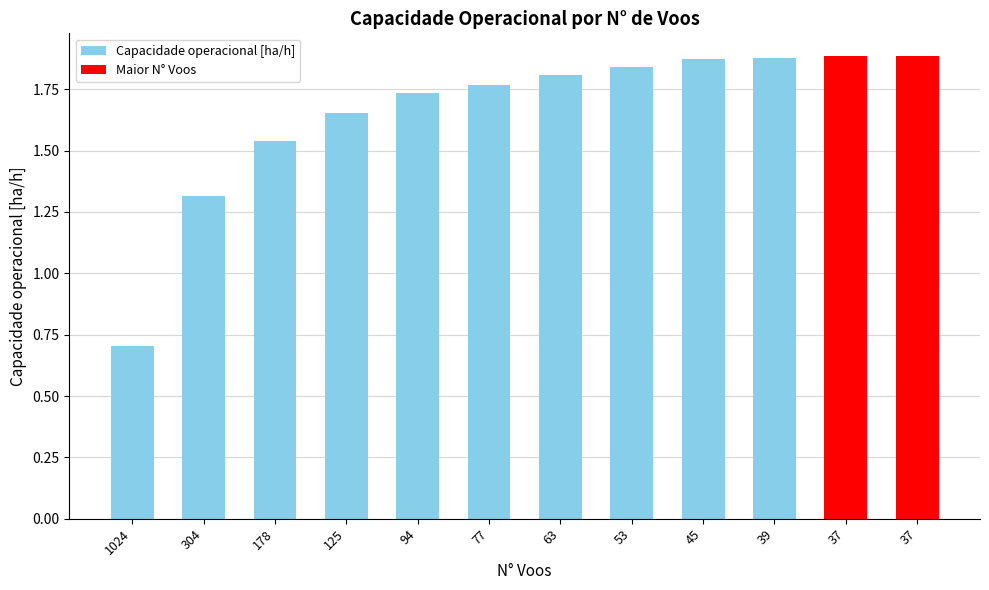

How many series are shown in this chart?

1